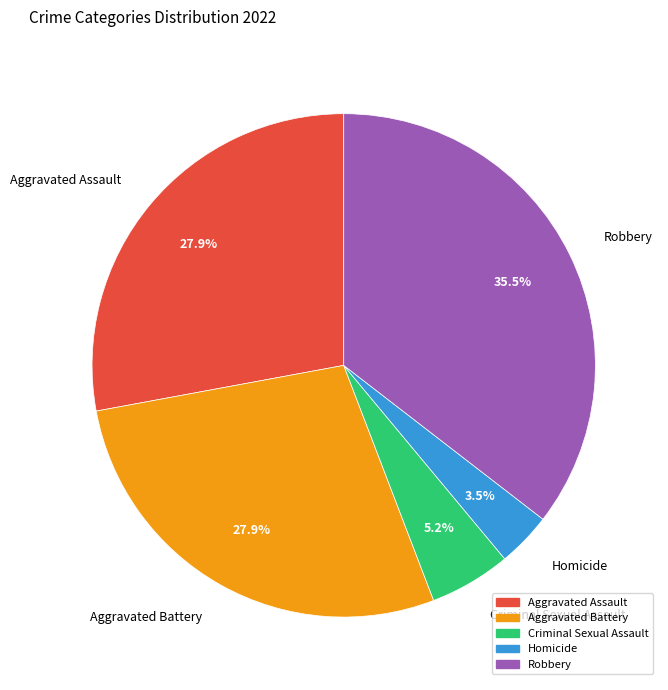

How many slices are in this pie chart?

5